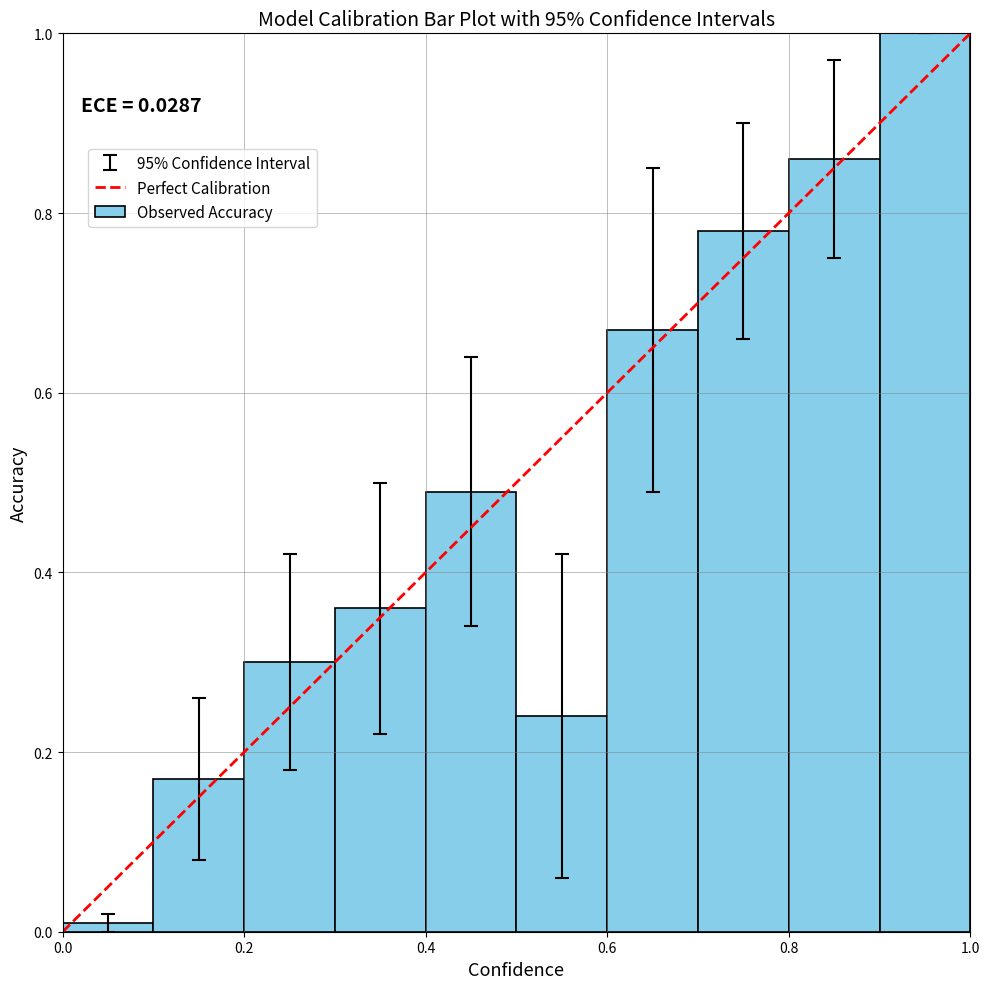

True or false: the data shows 0.3 at 3.4.

False